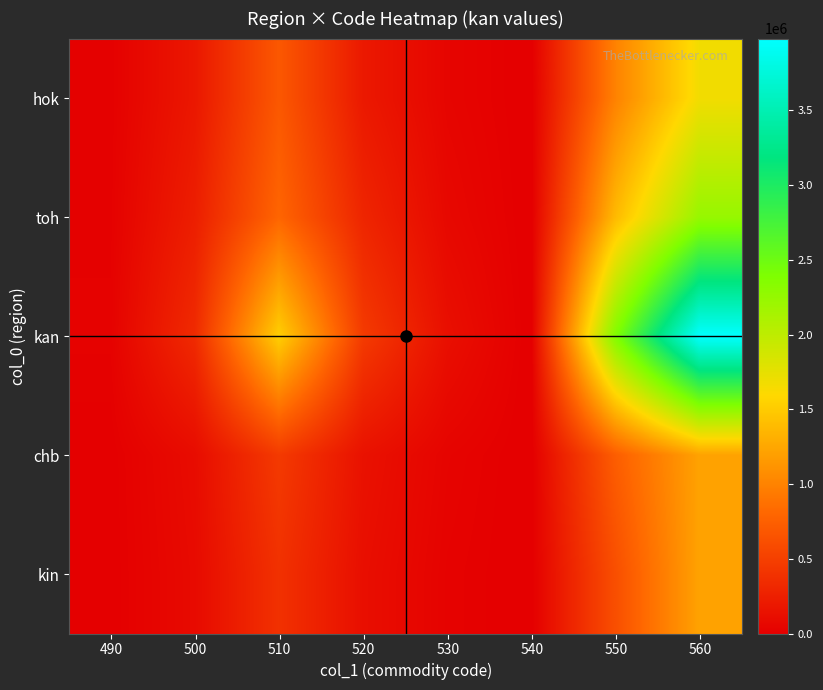

Count the number of categories in the chart.

8